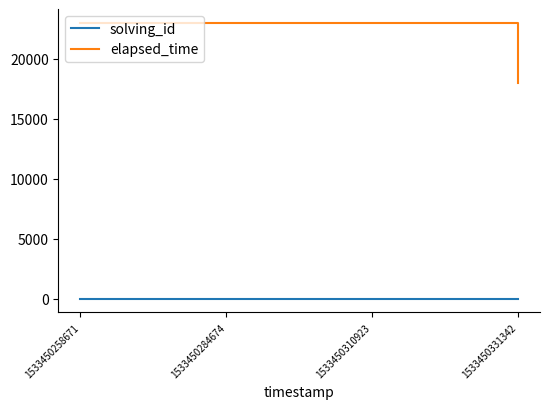

Is this an area chart (filled region under the line)?

No